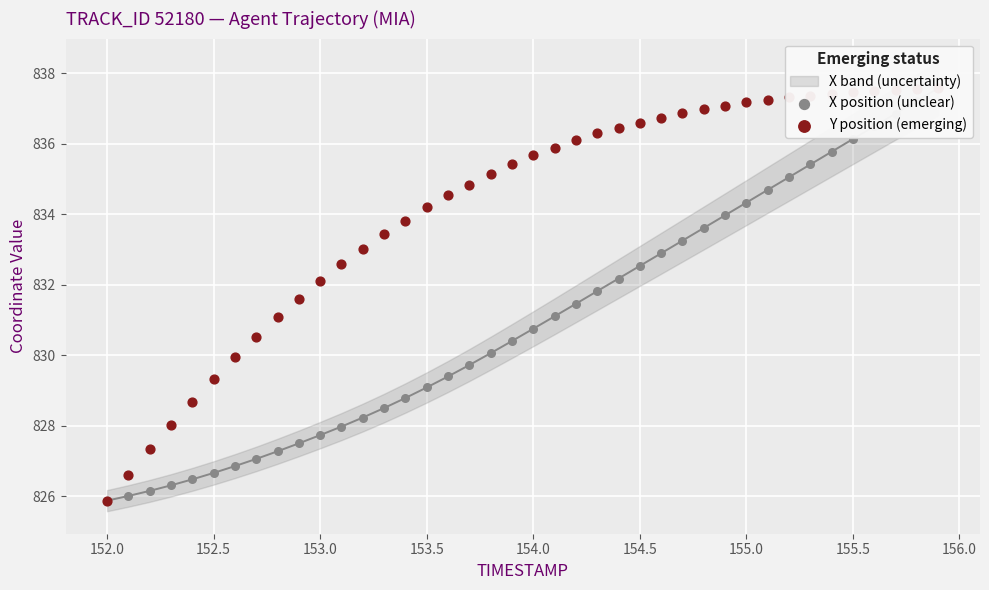

Which series has the largest total across all categories?

Y position (emerging)